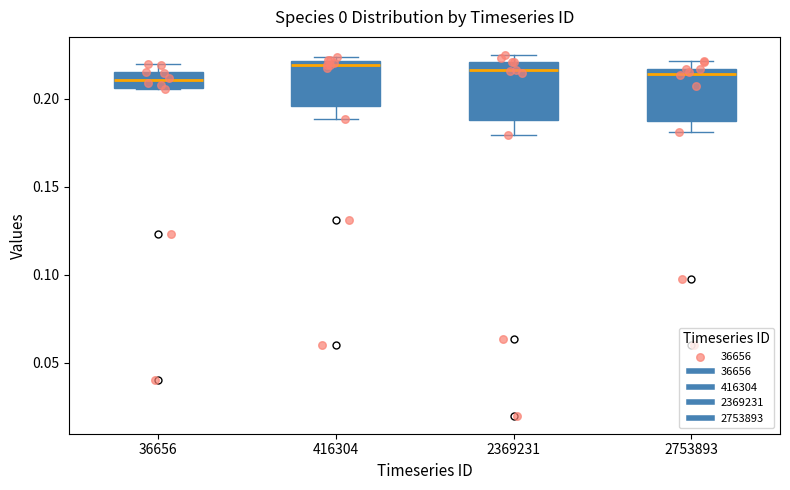

Where is the lower edge of the box at x = 416304 on the y-axis? The values are not printed on the chart, so give them approximately, as read against the axis.

0.195